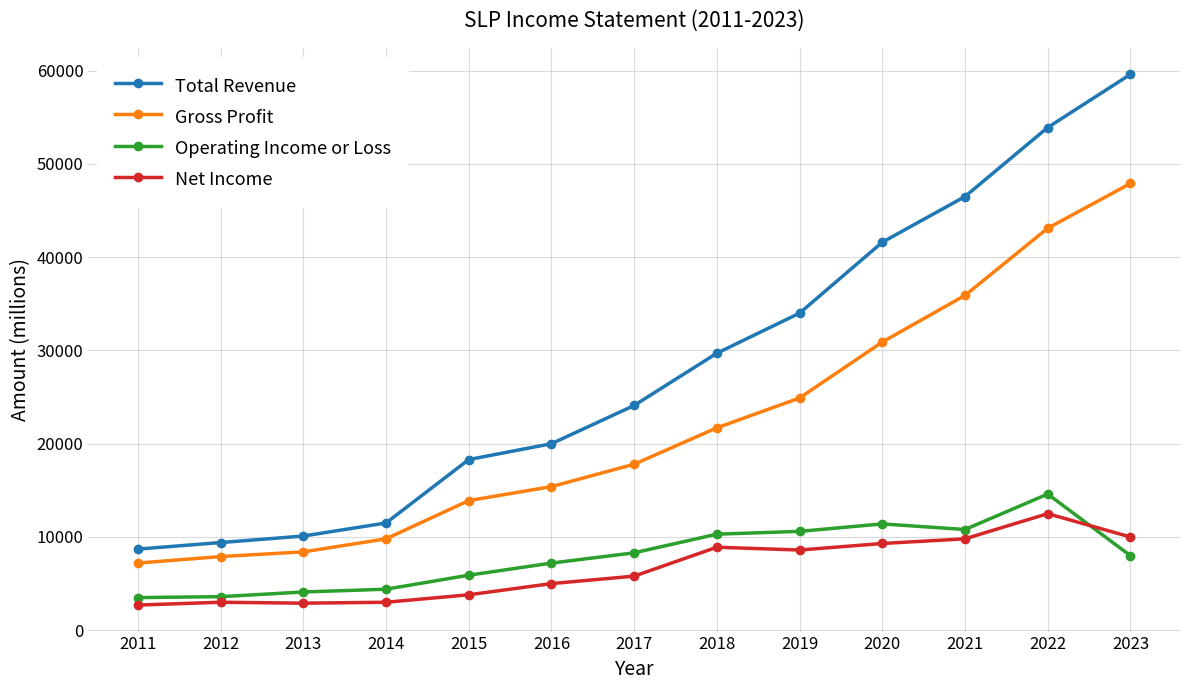

What is the value of the Operating Income or Loss point at the 12th from the left?

14600